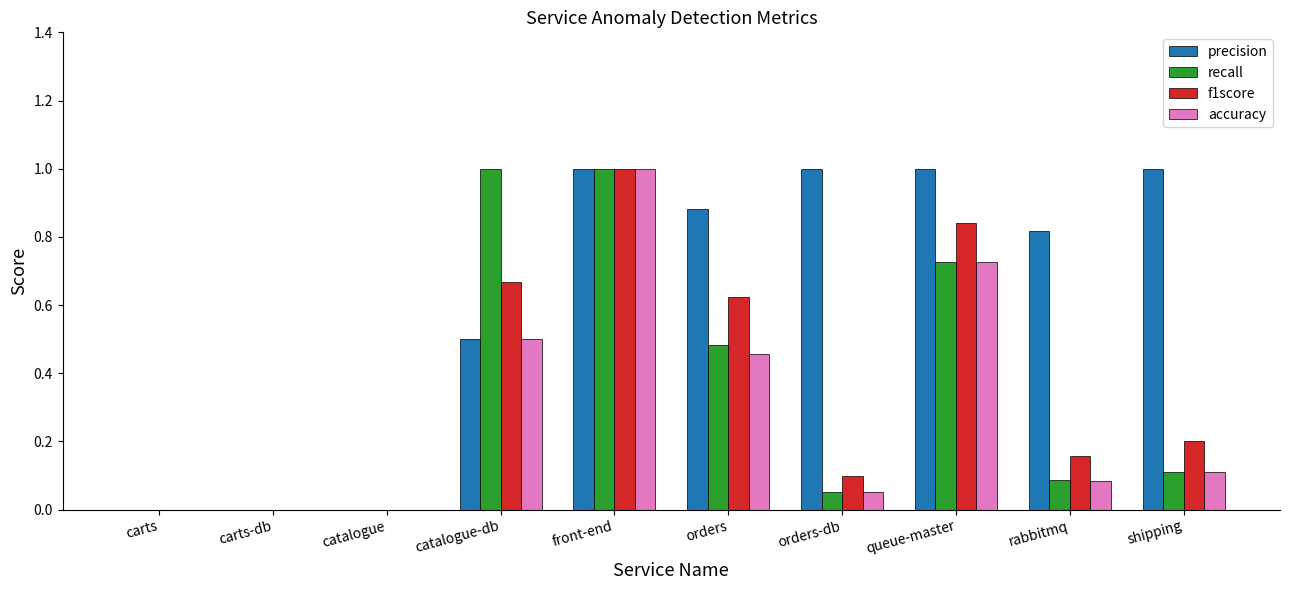

Count the number of categories in the chart.

10